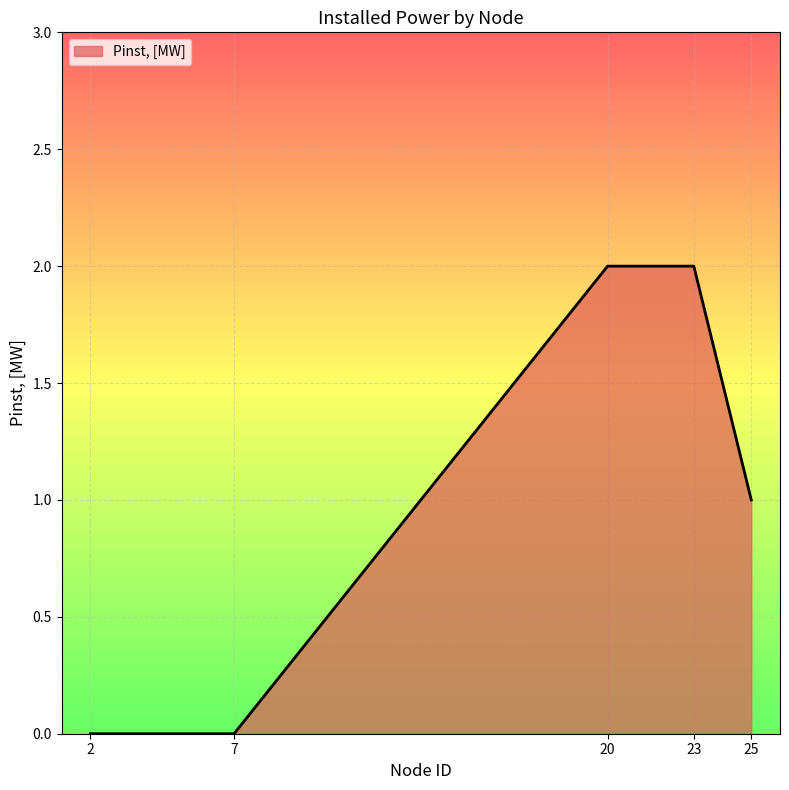

Is it true that the value at 25 is 1?

True